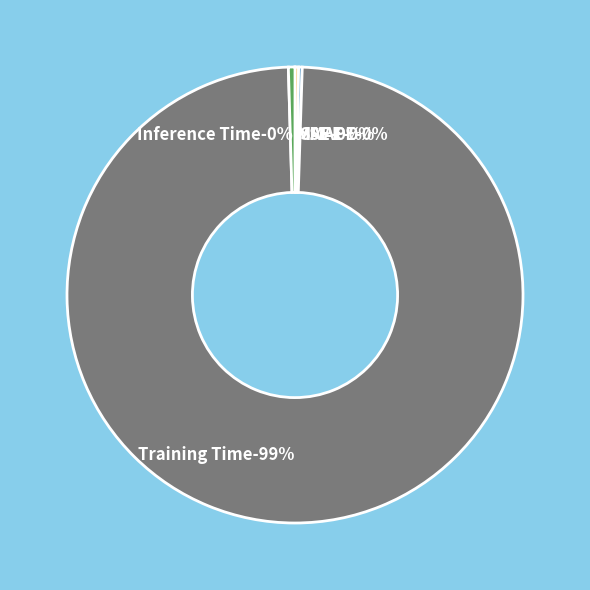

Is it true that MSE is 1% of the pie?

False